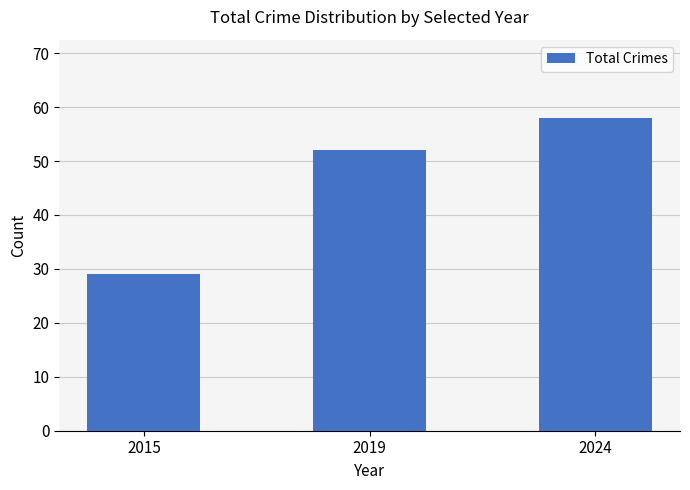

What is the ratio of the value at 2019 to the value at 2024?

0.9